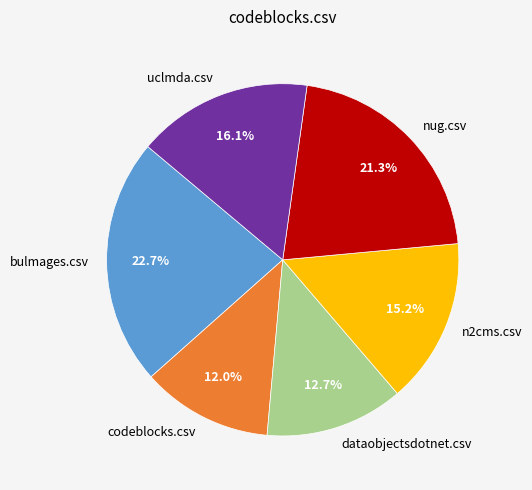

Count the number of slices in the pie.

6